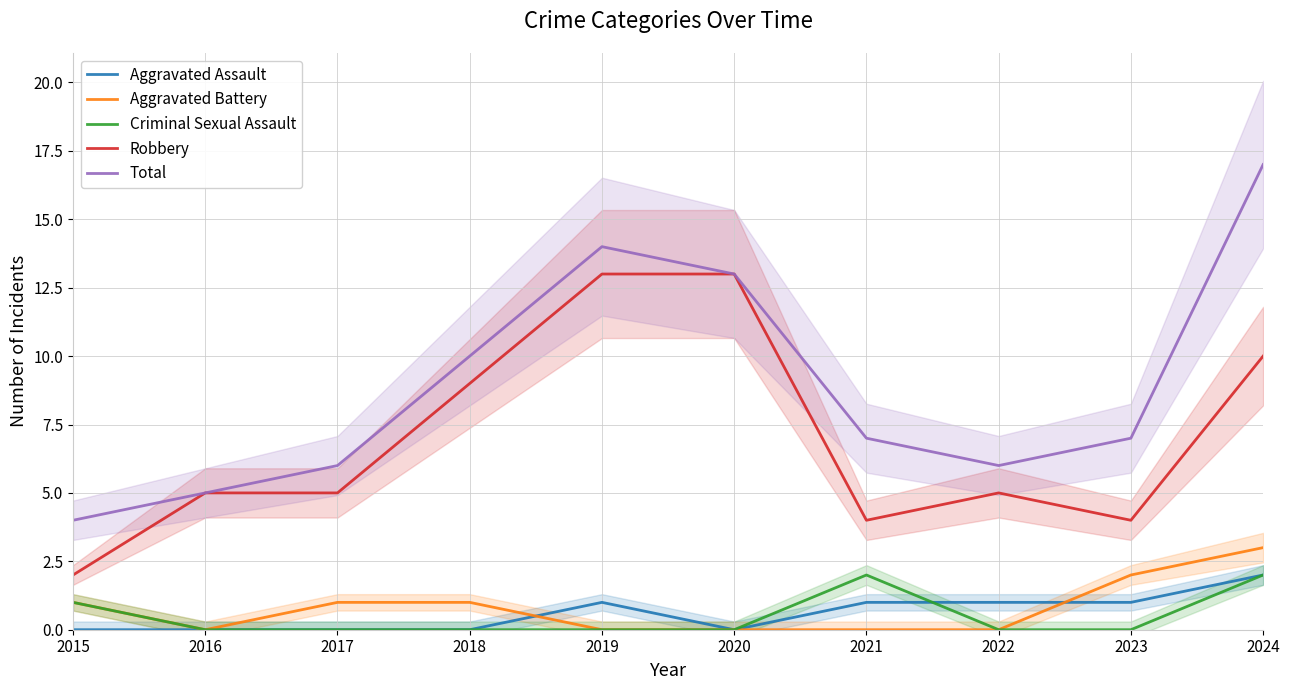

What is the sum of all Robbery values?

70